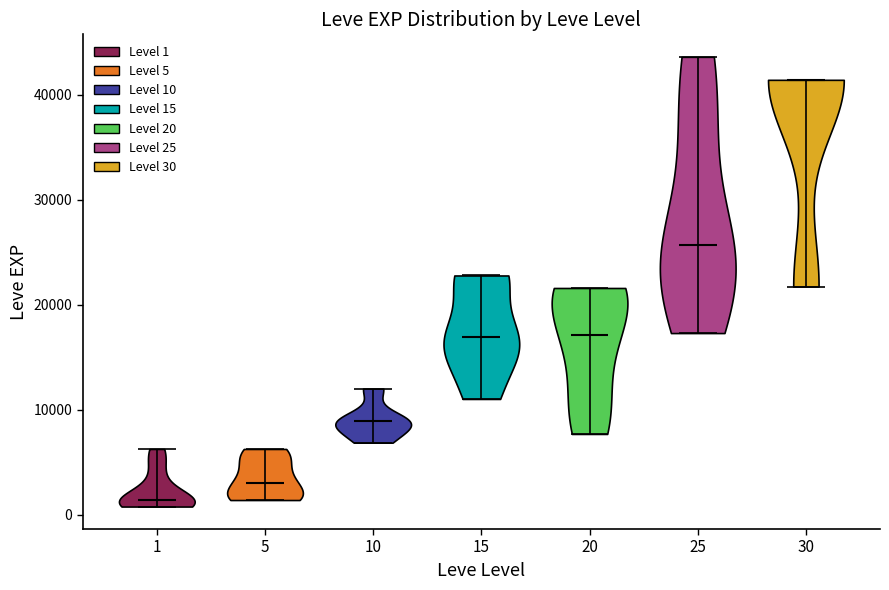

Reading left to right, read every violin against the y-axis: where its median line is, and the lowest and highest points it reaches. The values are not printed on the chart, so give them approximately, as read against the axis.

1: median line 1000, lowest point 1000, highest point 6000
5: median line 3000, lowest point 1000, highest point 6000
10: median line 9000, lowest point 7000, highest point 12000
15: median line 17000, lowest point 11000, highest point 23000
20: median line 17000, lowest point 8000, highest point 22000
25: median line 26000, lowest point 17000, highest point 44000
30: median line 41000, lowest point 22000, highest point 41000